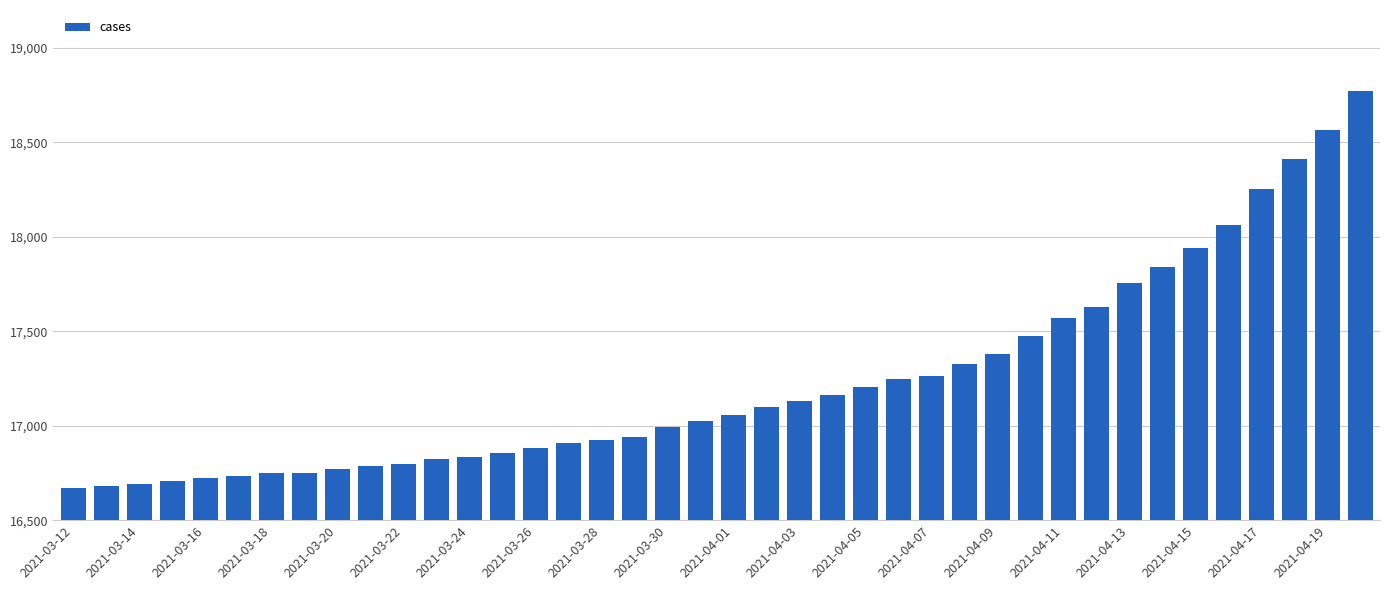

What is the maximum value shown in the chart?

18770